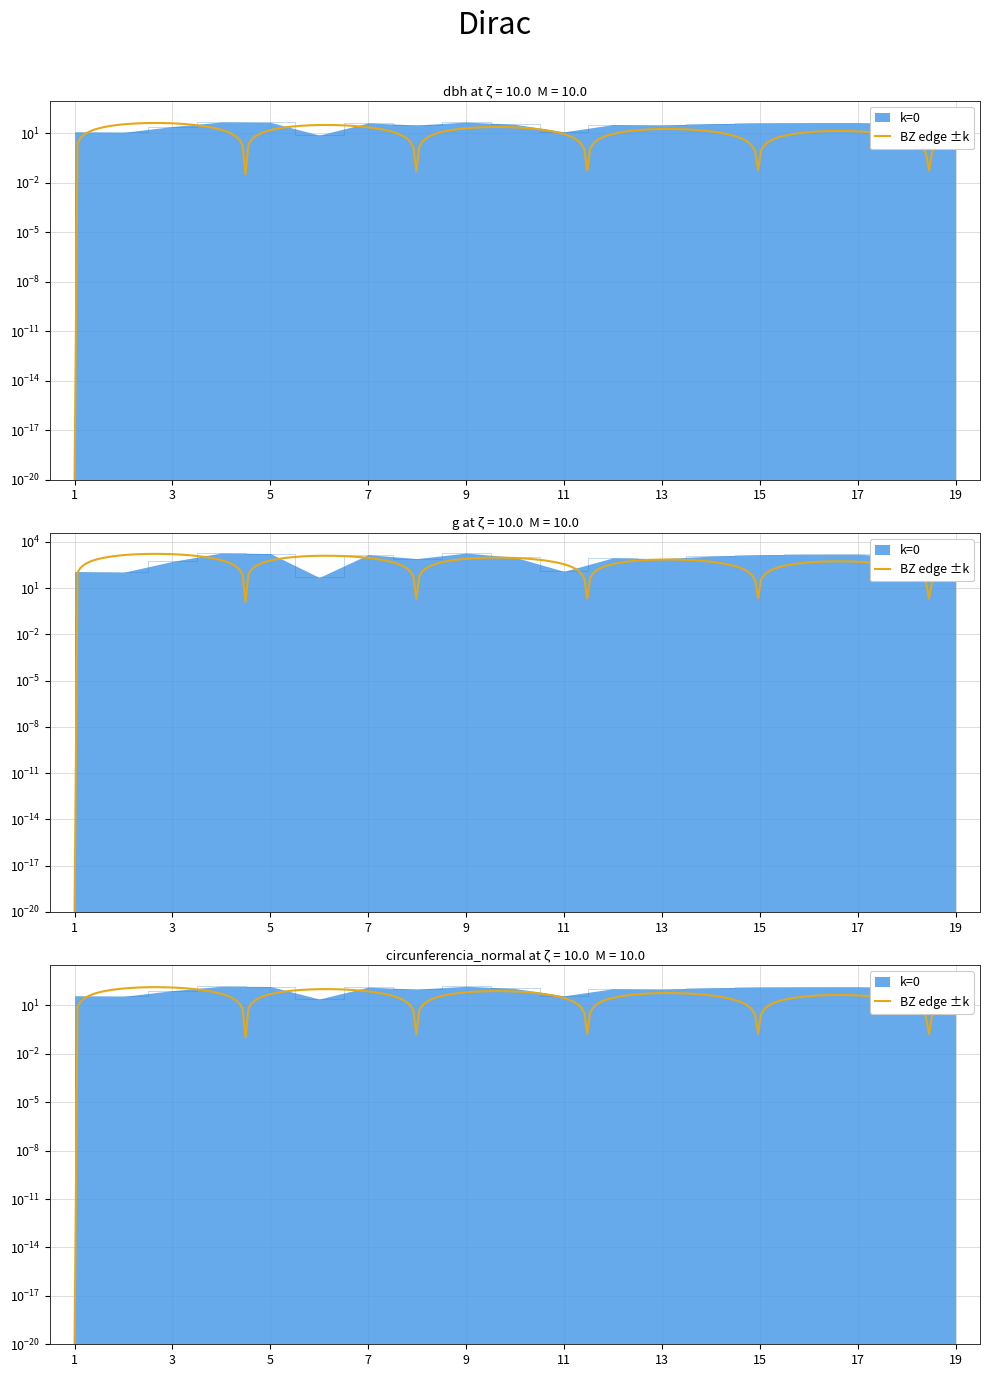

How many lines are shown in the chart?

3